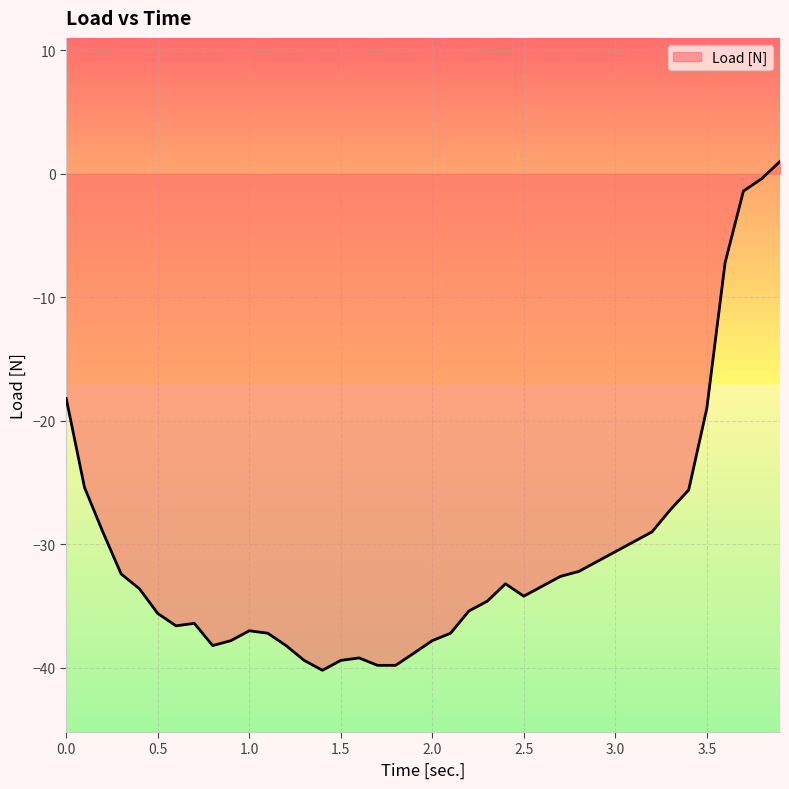

What is the difference between the second highest and second lowest values?

39.4